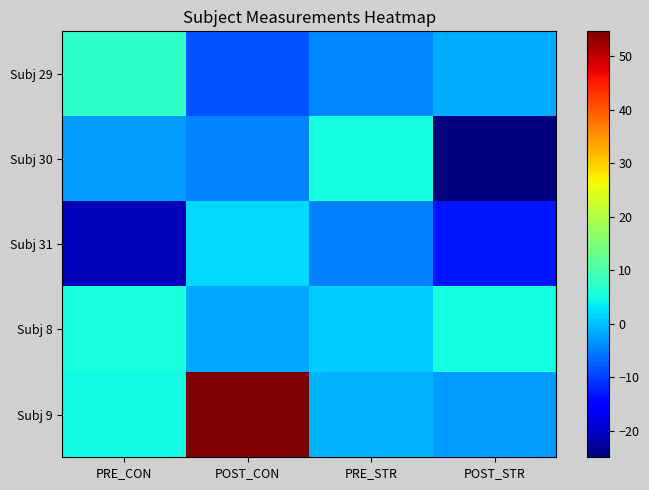

Which series has the largest total across all categories?

Subj 9